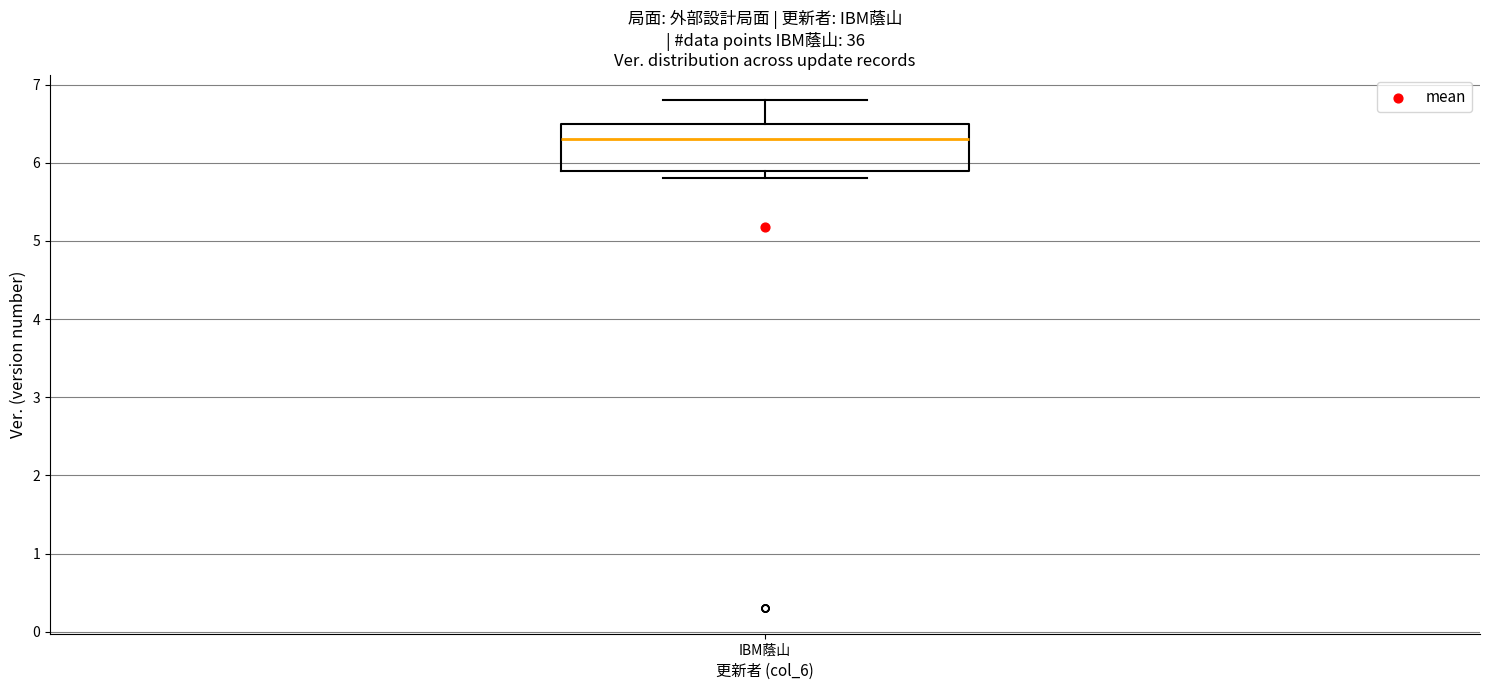

Read this box plot against the y-axis: the position of the median line, the range covered by the box, and the ends of both whiskers. The values are not printed on the chart, so give them approximately, as read against the axis.

median 6.3, box 5.9 to 6.5, whiskers 5.8 to 6.8